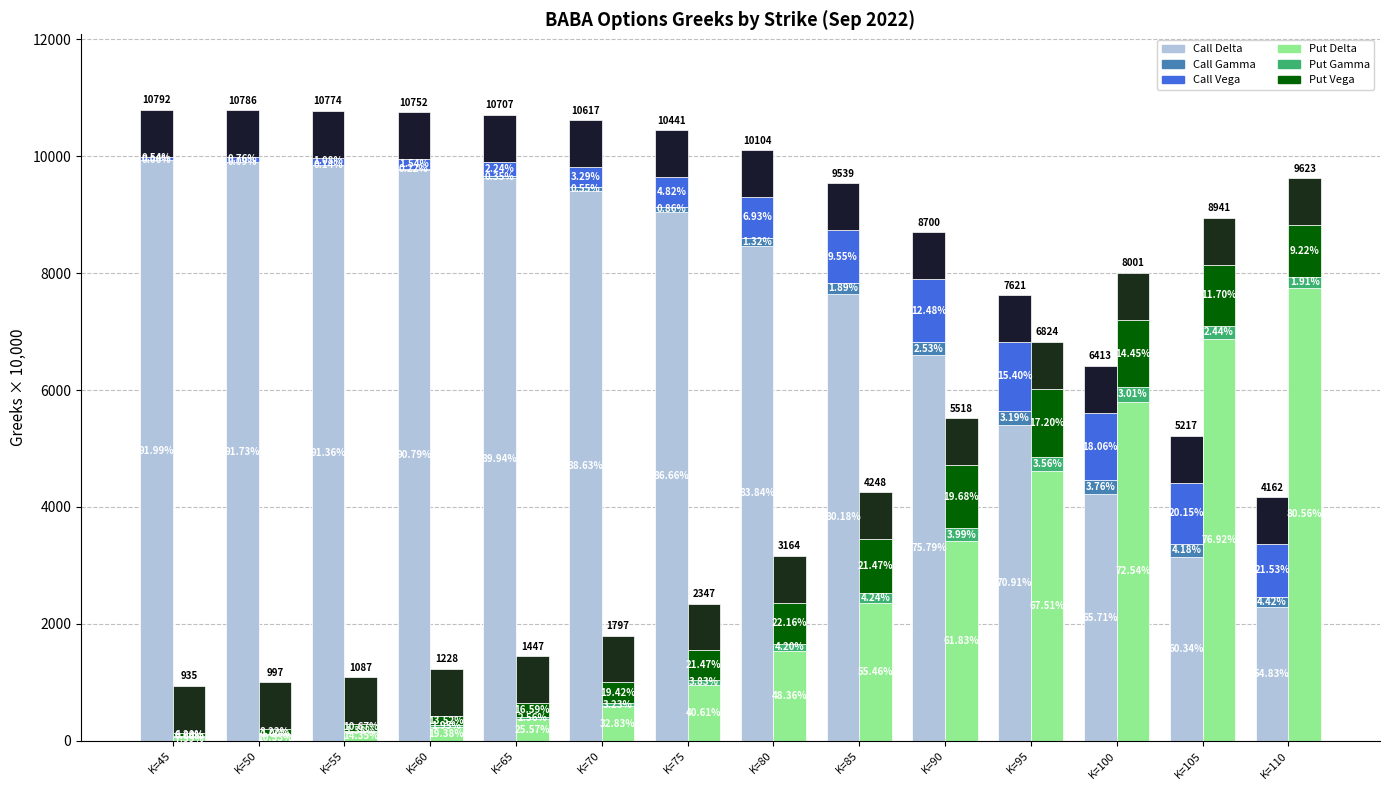

Between K=45 and K=110, which is larger?

K=45